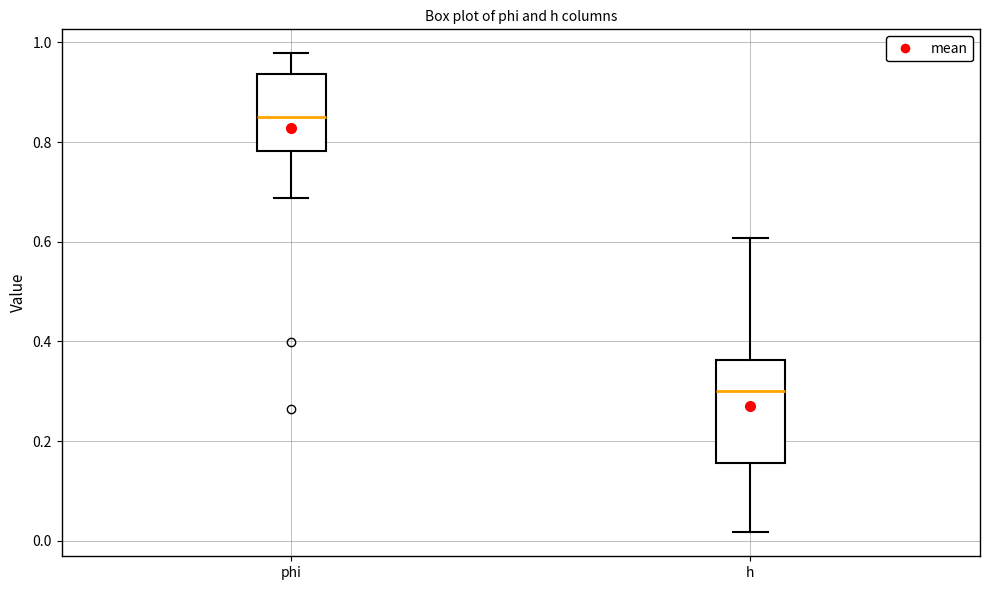

Reading left to right, read every box against the y-axis: the position of its median line, the range the box covers, and the ends of its whiskers. The values are not printed on the chart, so give them approximately, as read against the axis.

phi: median 0.84, box 0.78 to 0.94, whiskers 0.68 to 0.98
h: median 0.30, box 0.16 to 0.36, whiskers 0.02 to 0.60